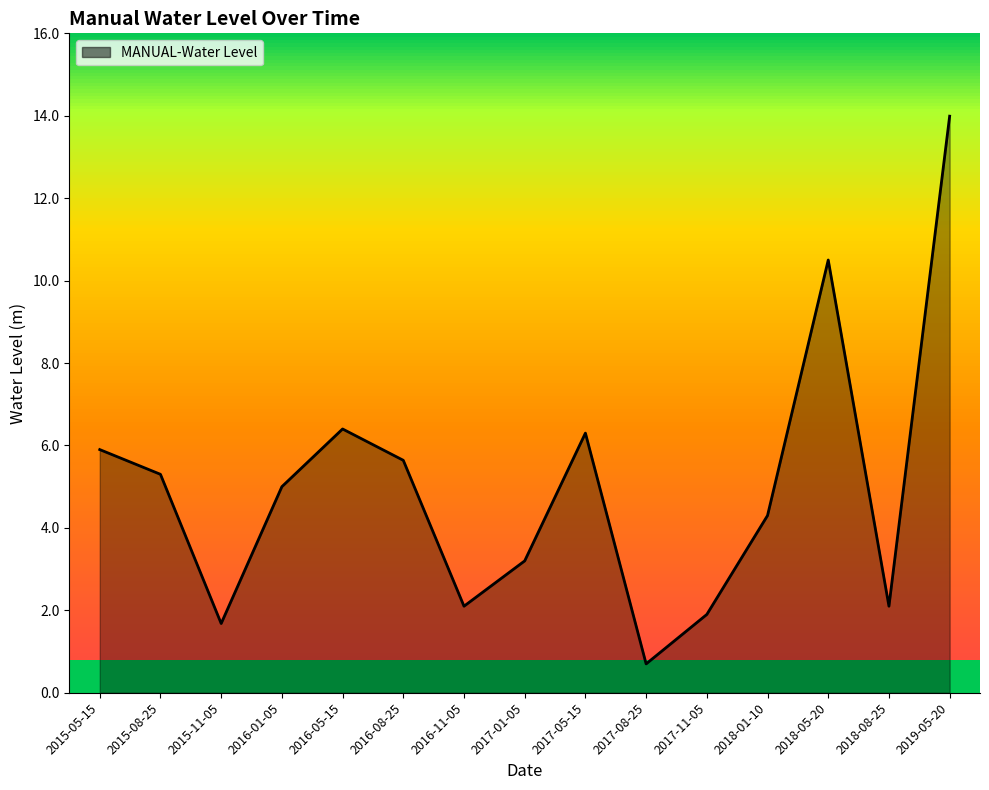

Where is the first local maximum?

2016-05-15